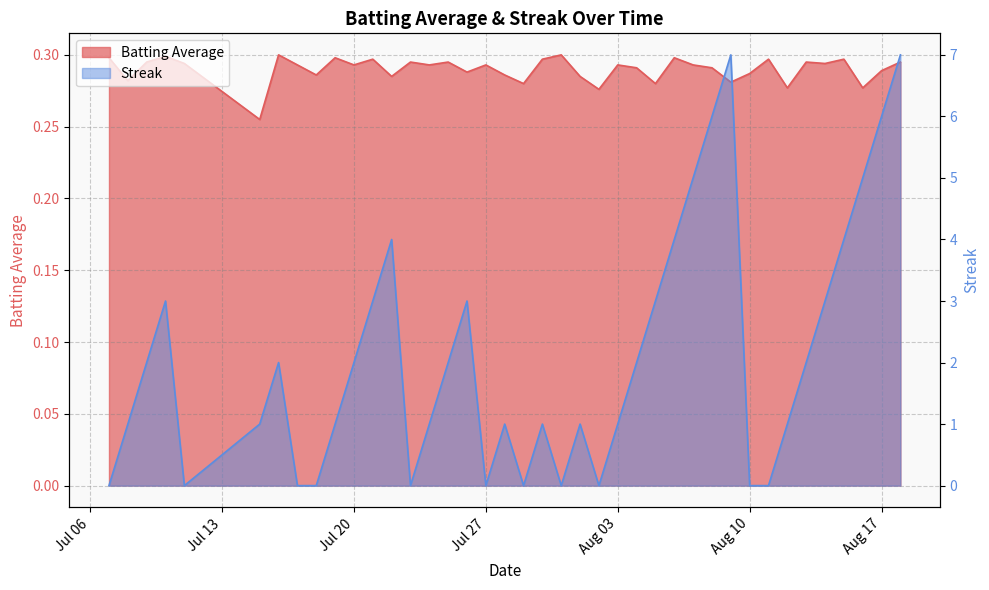

In Streak, how many points are lower than both neighbors (excluding endpoints)?

6